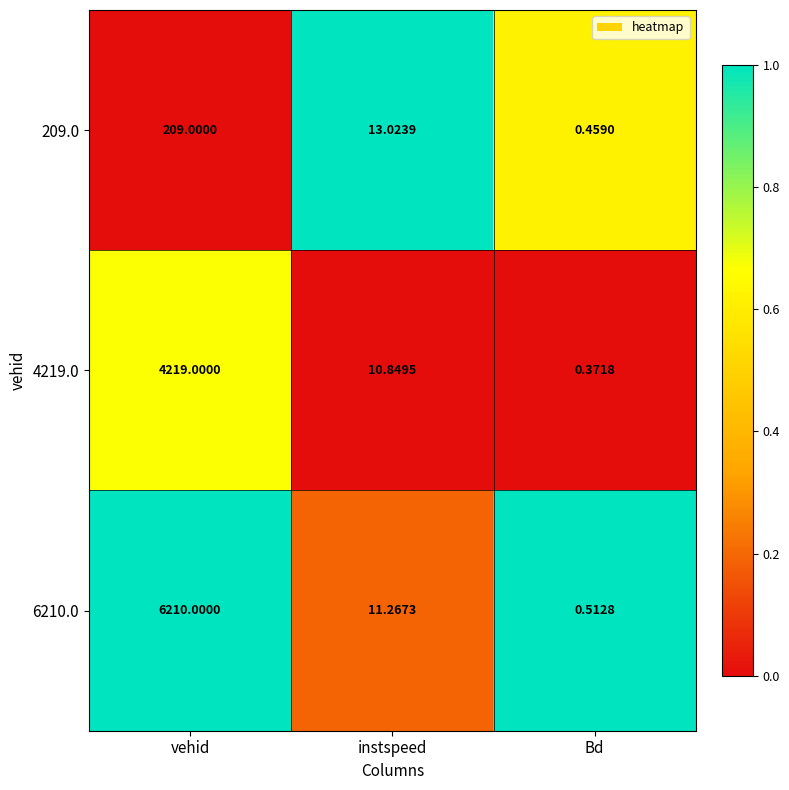

At which label is 6210.0 closest to 3105?

instspeed